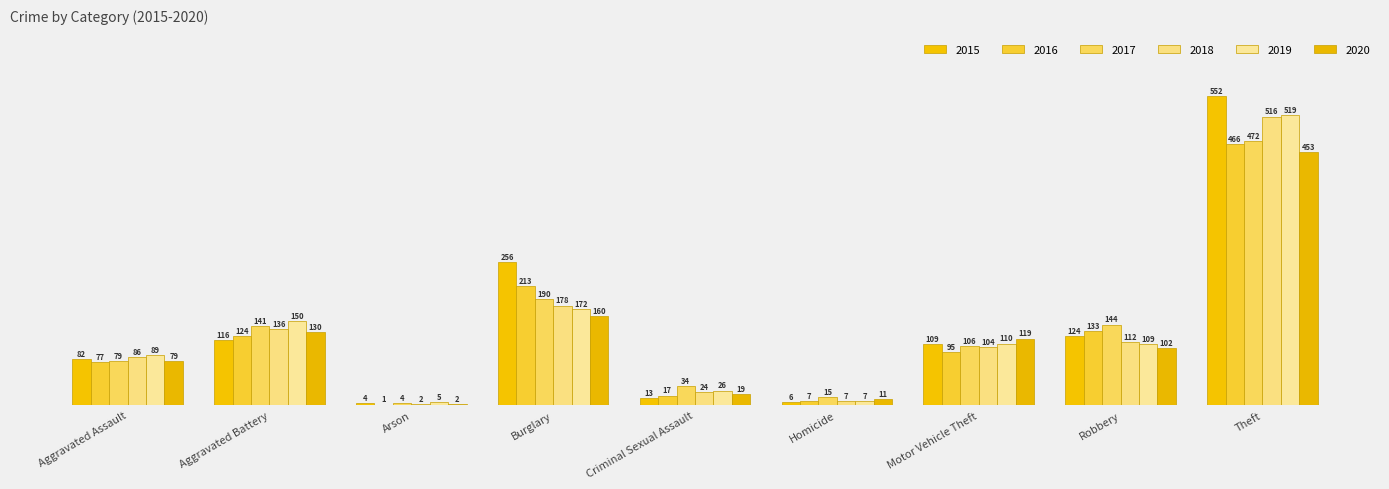

What is the label of the 8th bar from the right?

Aggravated Battery